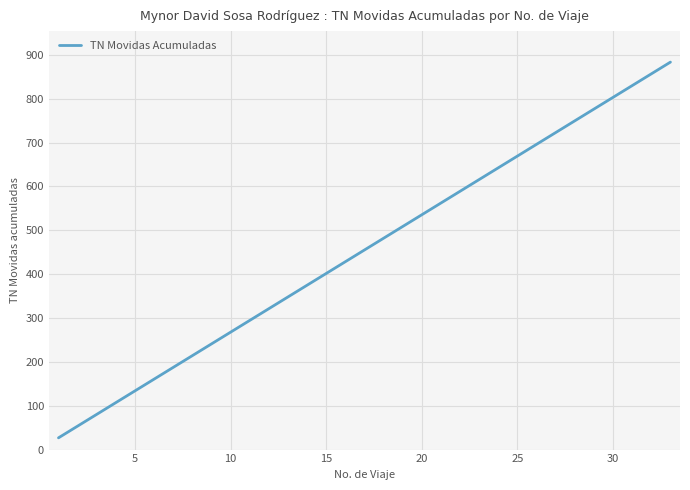

What is the minimum value shown in the chart?

26.8